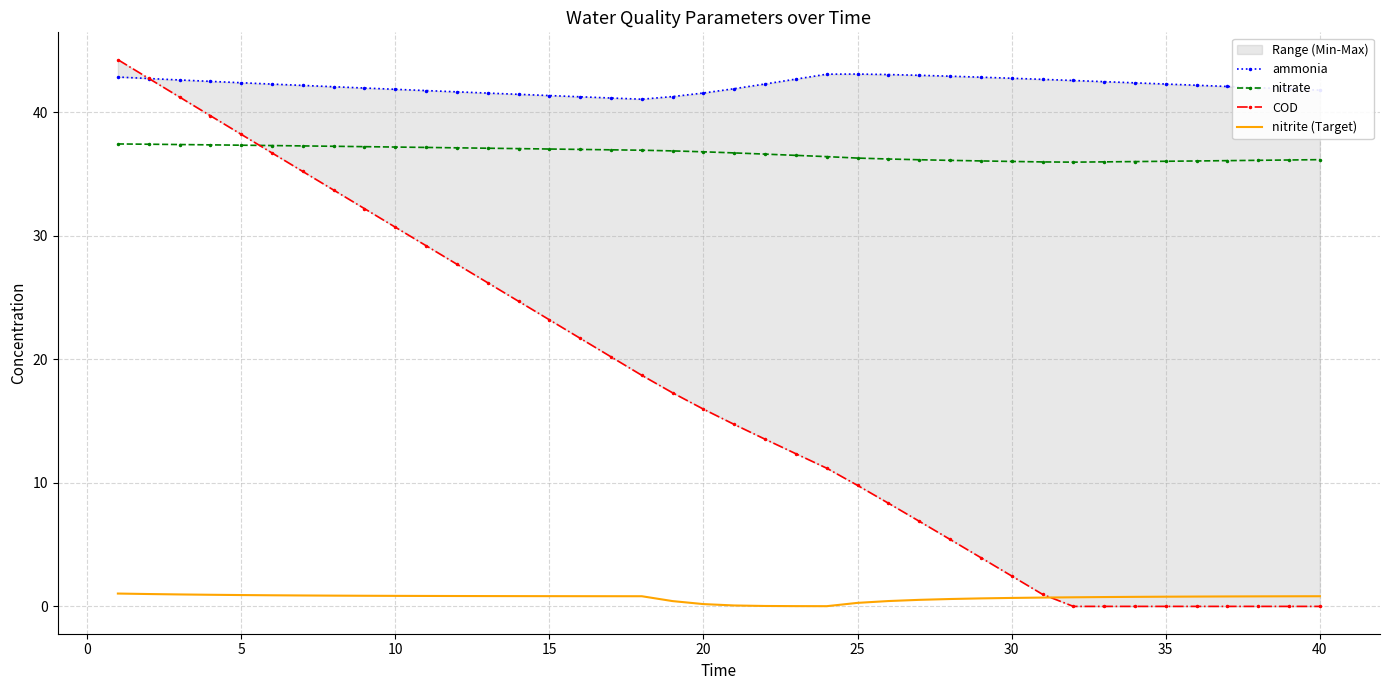

True or false: COD and nitrite (Target) intersect in this chart.

True